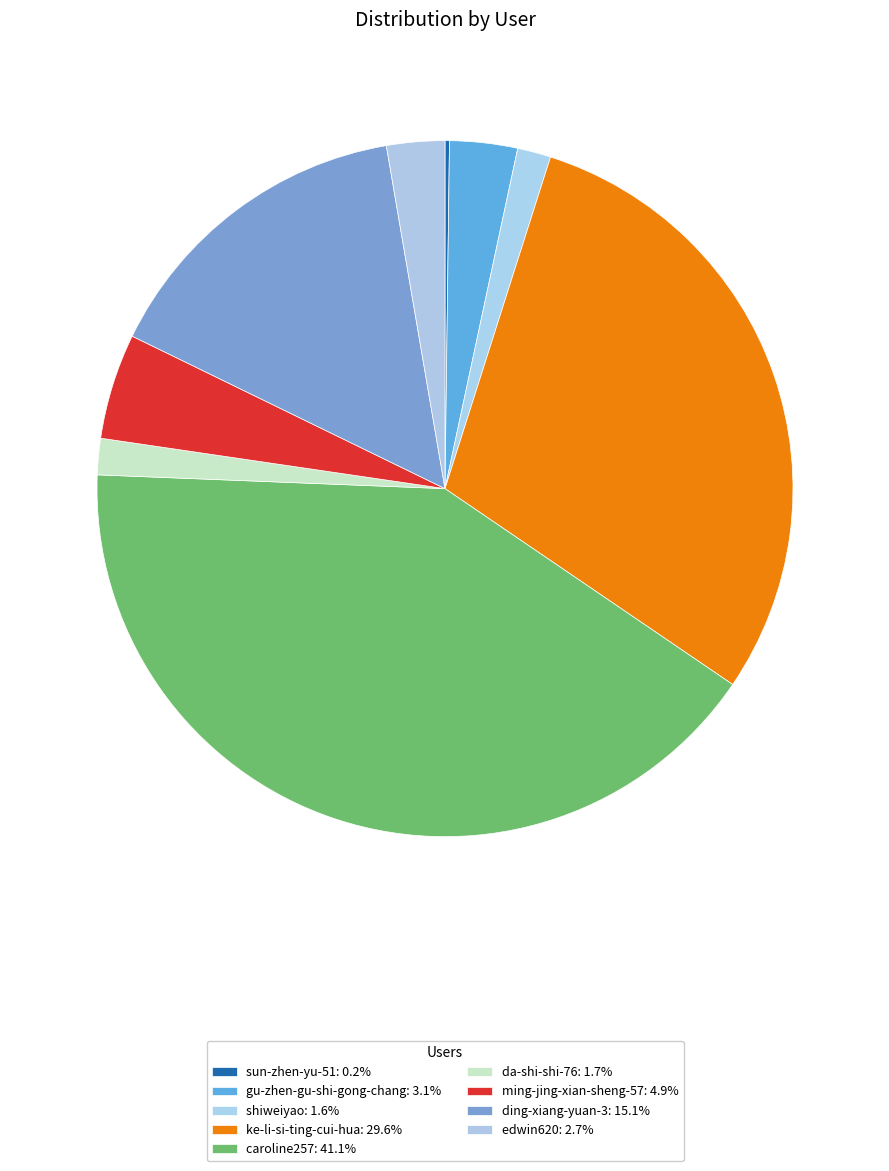

Is da-shi-shi-76 the majority of the pie?

No